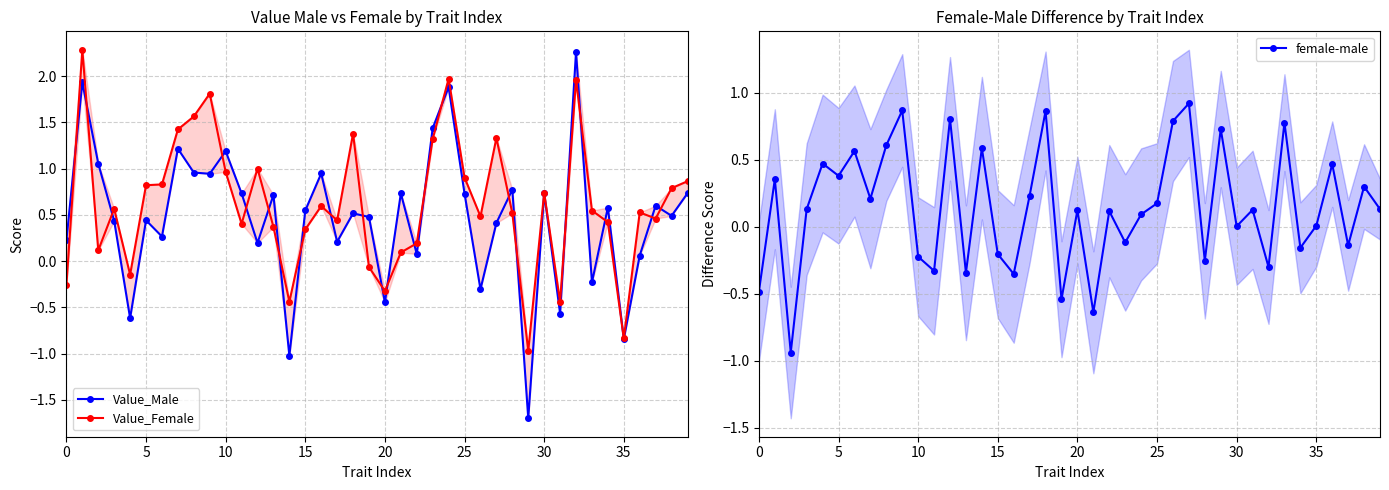

What is the sum of all female-male values?

5.8